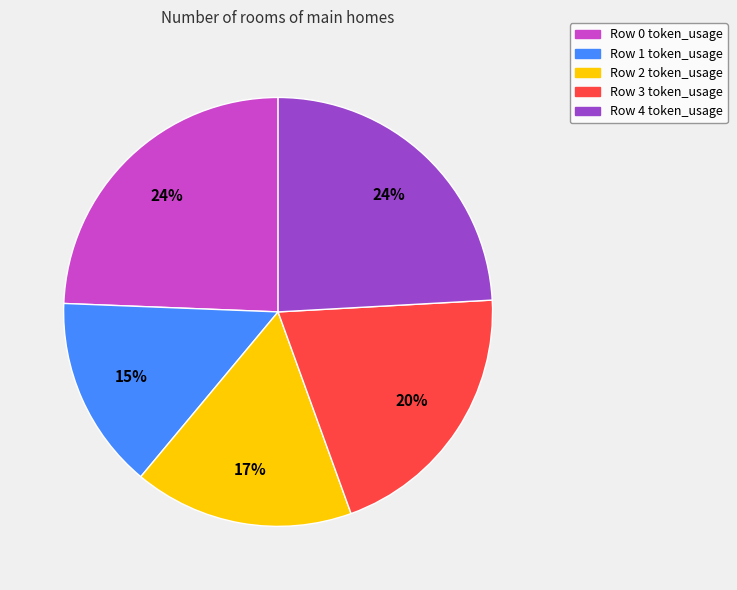

Approximately how many times larger is the value at Row 0 token_usage compared to Row 4 token_usage?

1.0